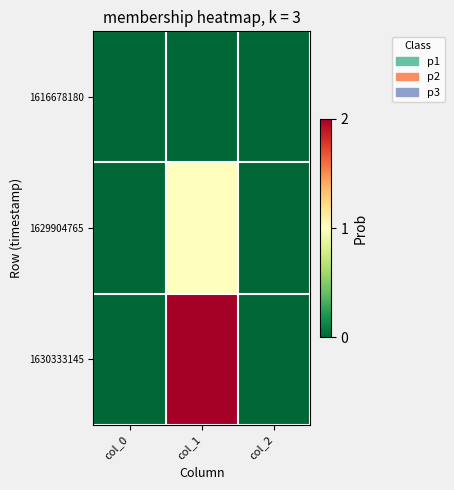

Which series has the largest range (max minus min)?

1630333145